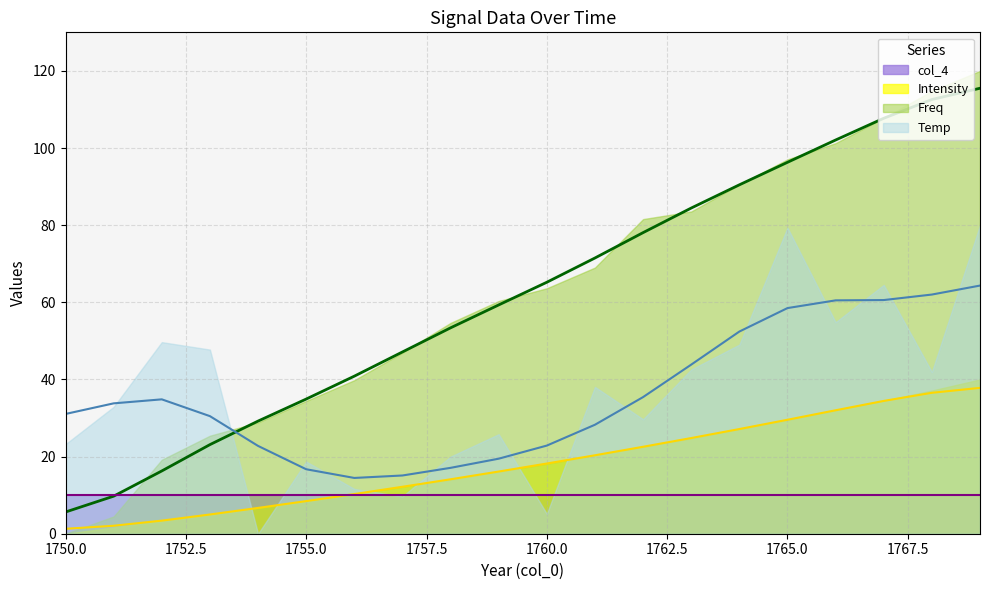

True or false: Freq and Intensity intersect in this chart.

False